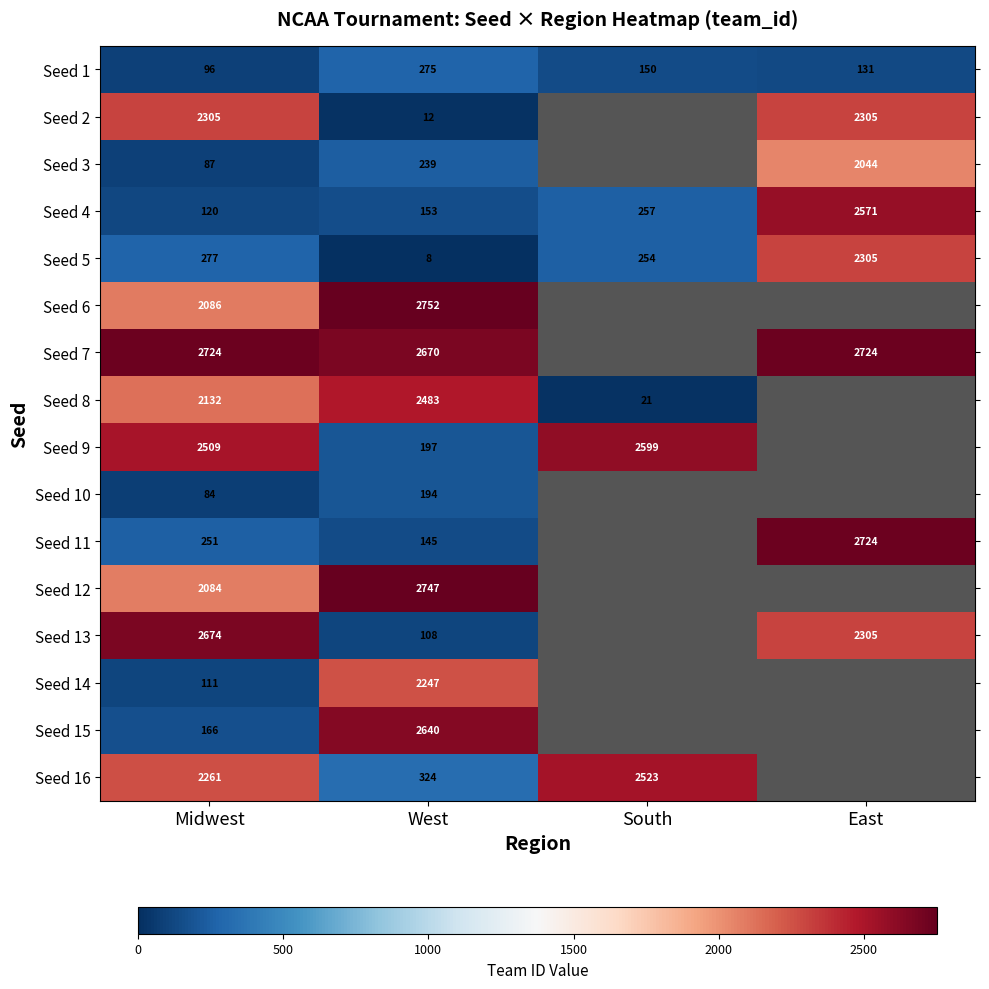

What is the greatest value displayed?

2752